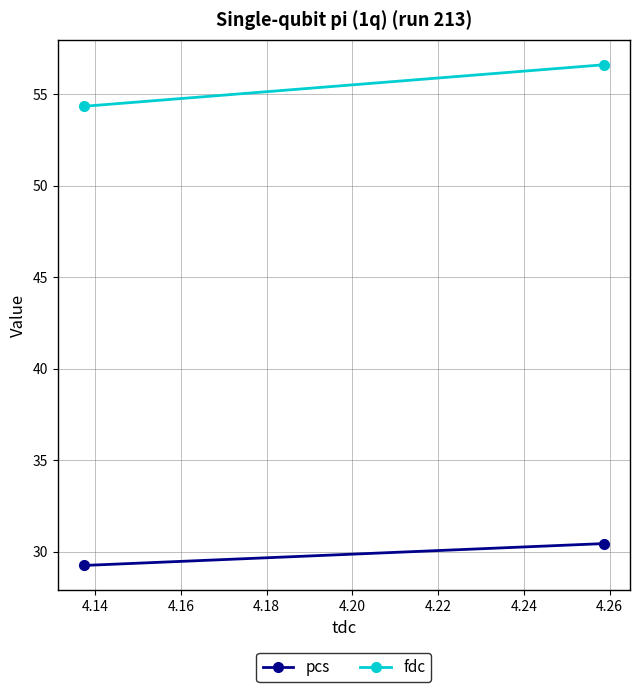

What is the value of the pcs point at the 2nd from the left?

30.4